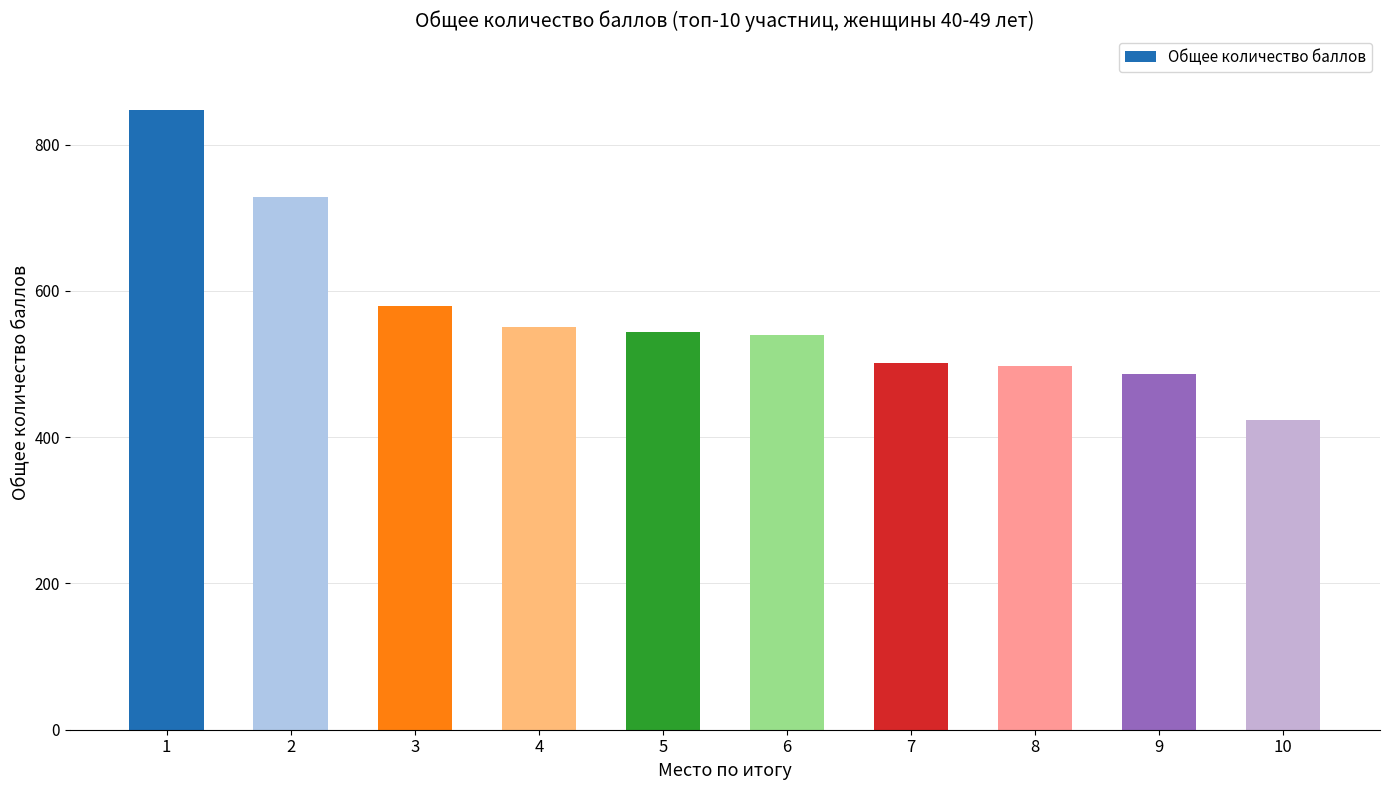

True or false: the data shows 305 at 4.

False